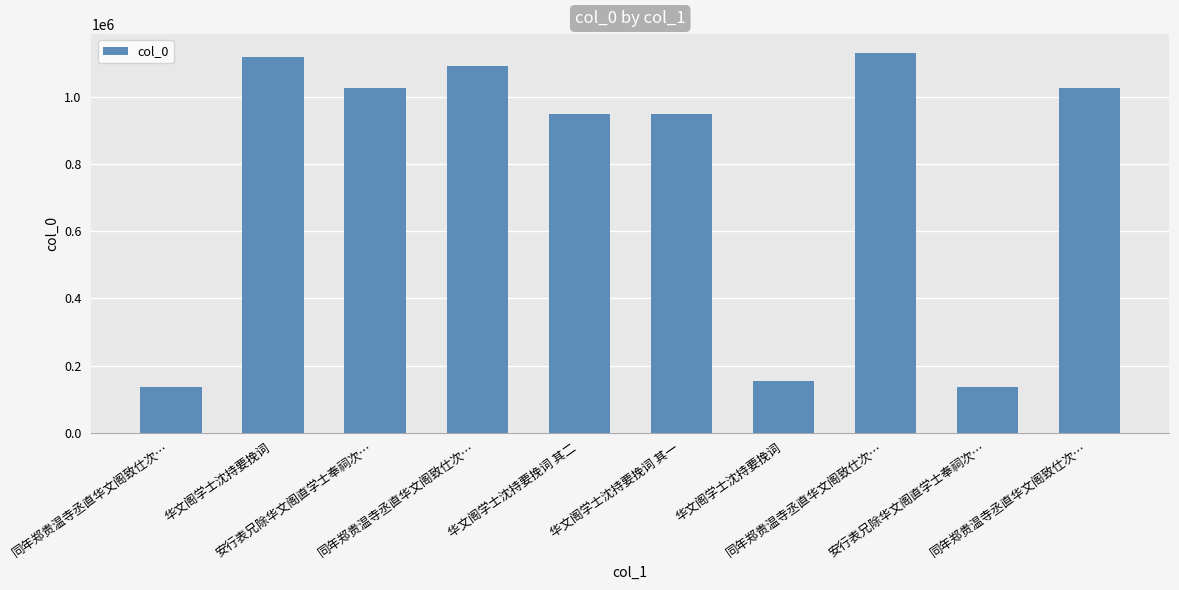

What is the change in value from 安行表兄除华文阁直学士奉祠次… to 同年郑贵温寺丞直华文阁致仕次…?

+64997